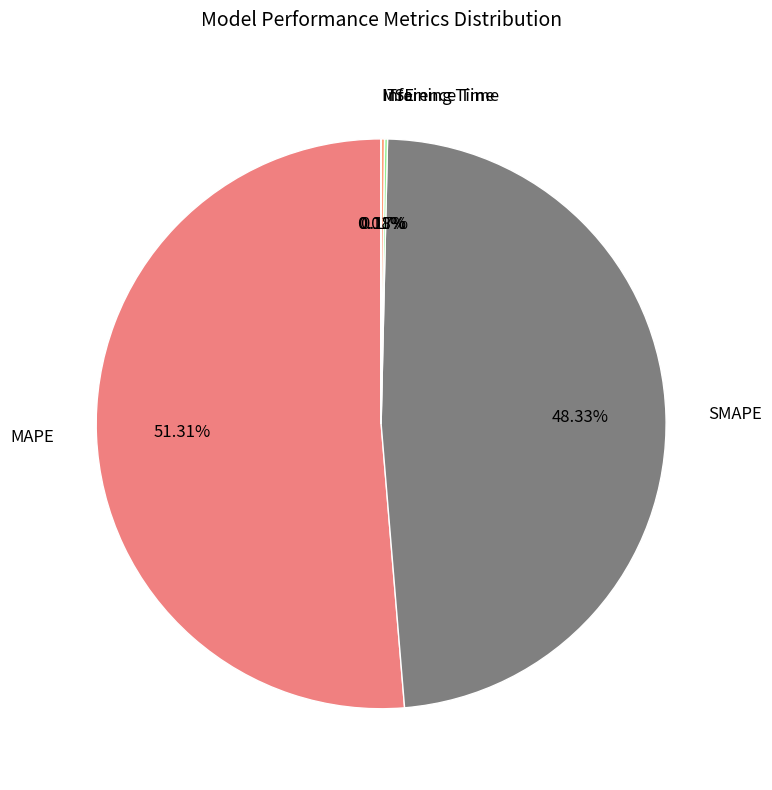

Which category has the biggest portion of the pie?

MAPE